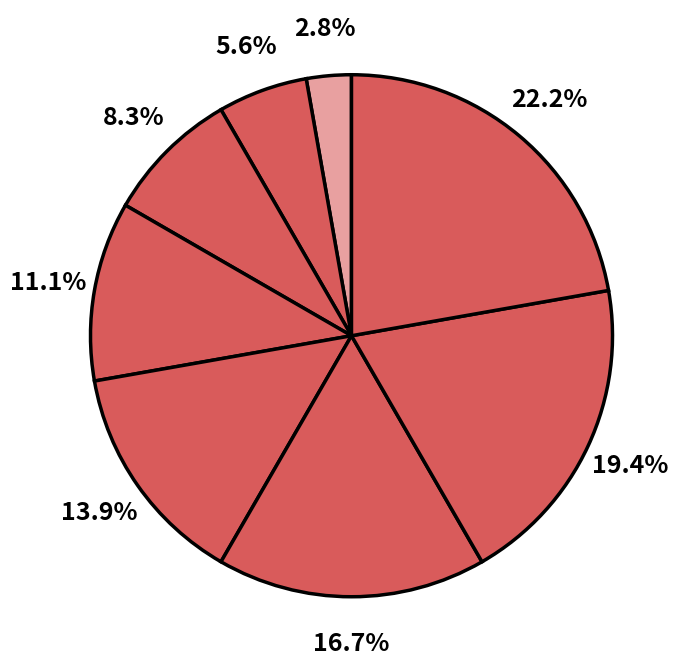

Count the number of slices in the pie.

8